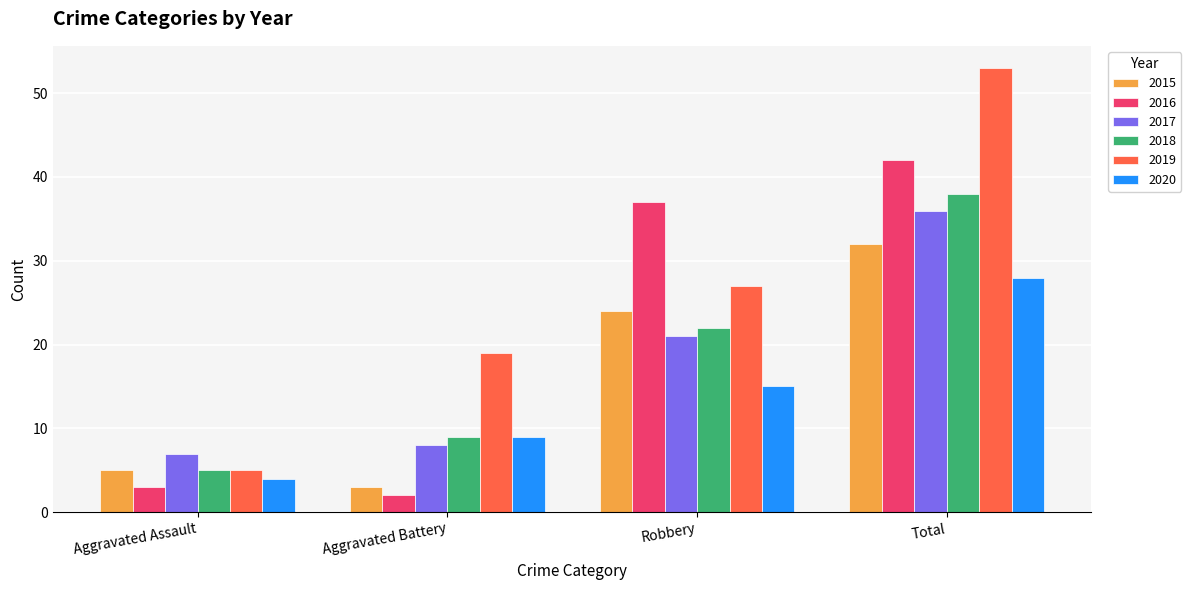

Which series has the largest range (max minus min)?

2019